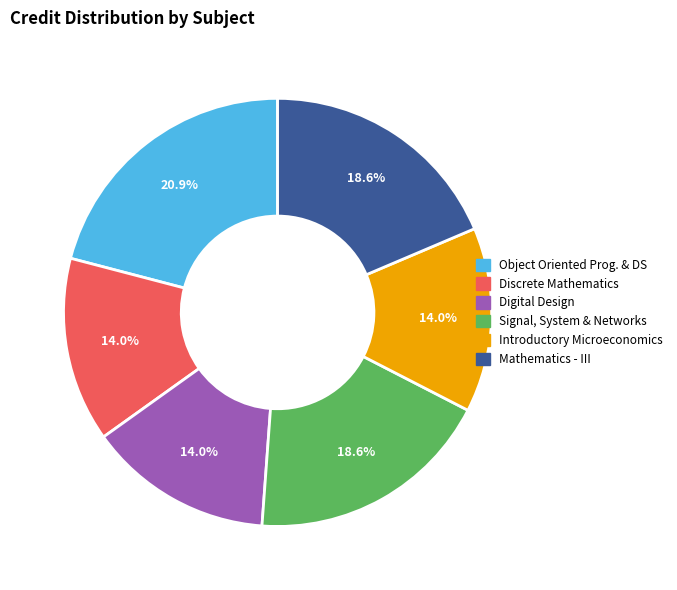

Do Mathematics - III and Digital Design together represent more than half of the pie?

No